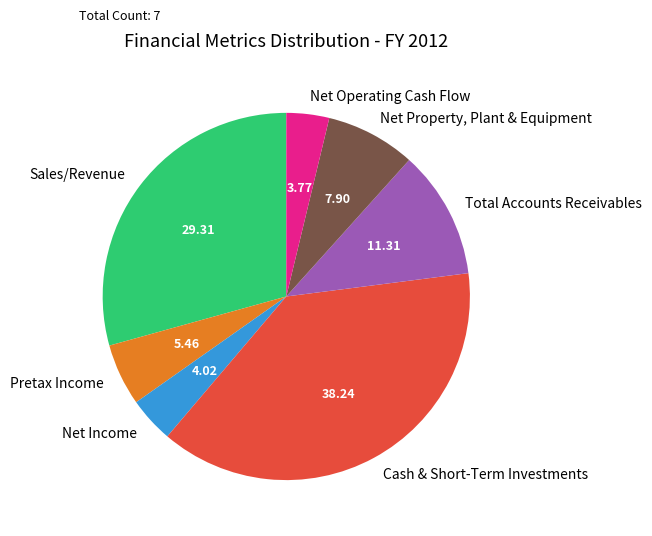

What is the largest slice in the pie chart?

Cash & Short-Term Investments